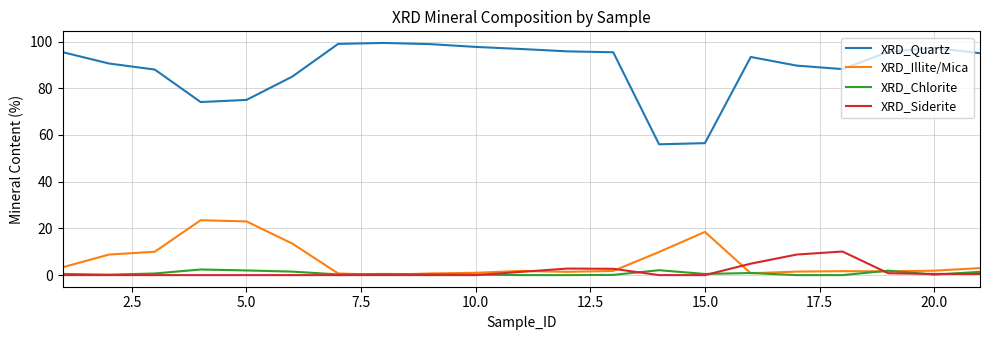

True or false: XRD_Siderite and XRD_Quartz cross at least once.

False